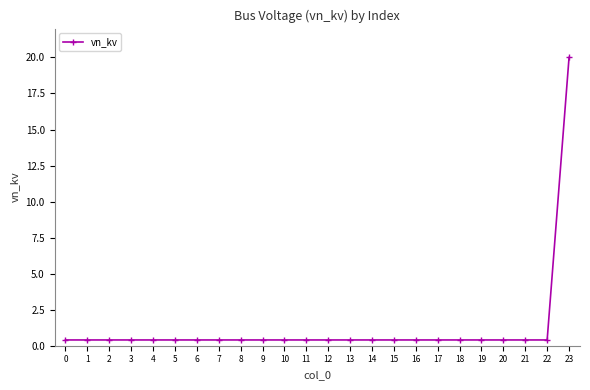

Reading right to left, what are all the values shown in this chart?

20.0	0.4	0.4	0.4	0.4	0.4	0.4	0.4	0.4	0.4	0.4	0.4	0.4	0.4	0.4	0.4	0.4	0.4	0.4	0.4	0.4	0.4	0.4	0.4